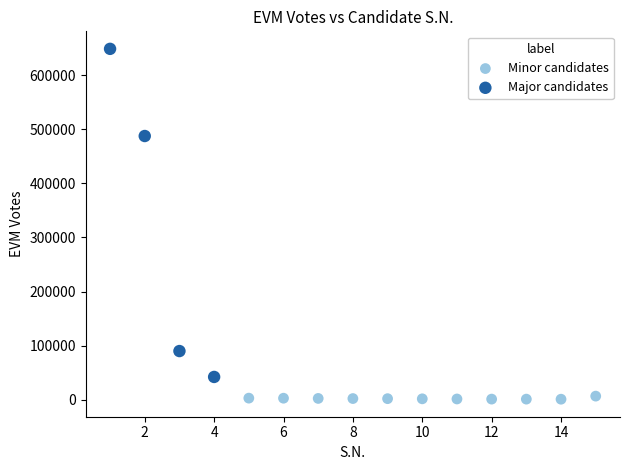

Which series reaches the maximum Y coordinate?

Major candidates